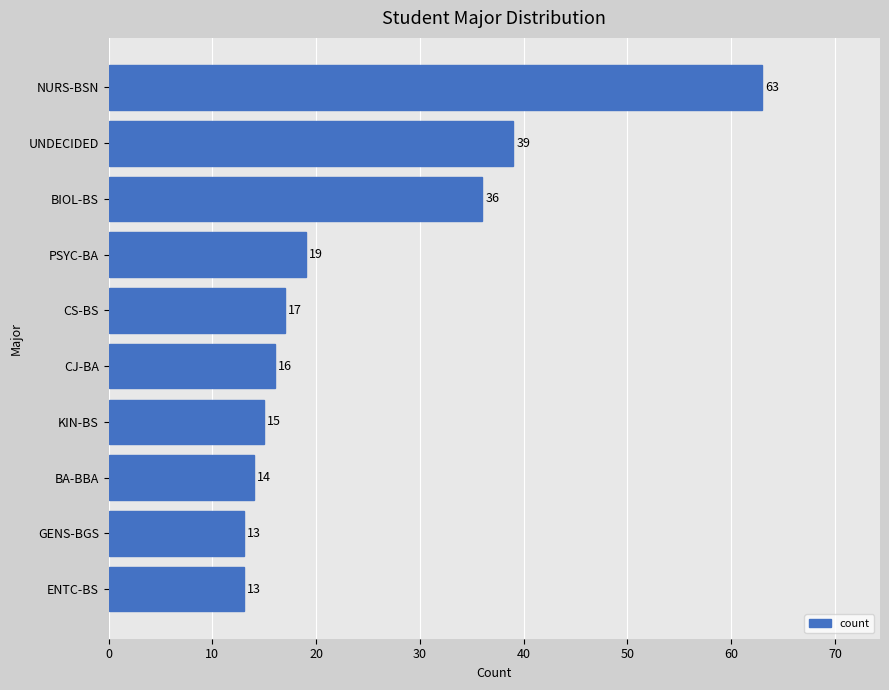

True or false: the data shows 13 at ENTC-BS.

True